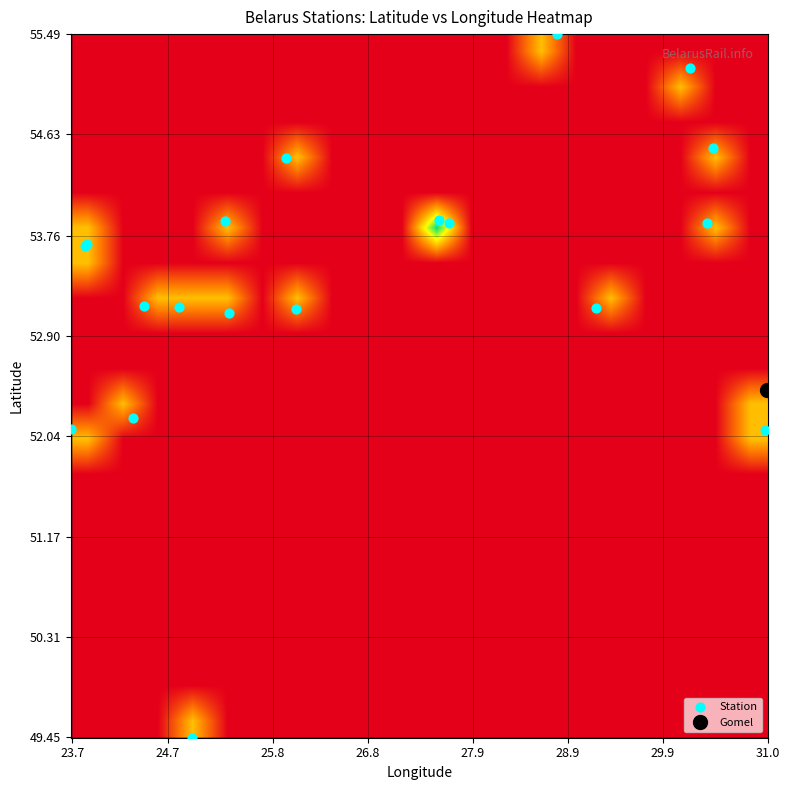

Which series has the largest total across all categories?

Station